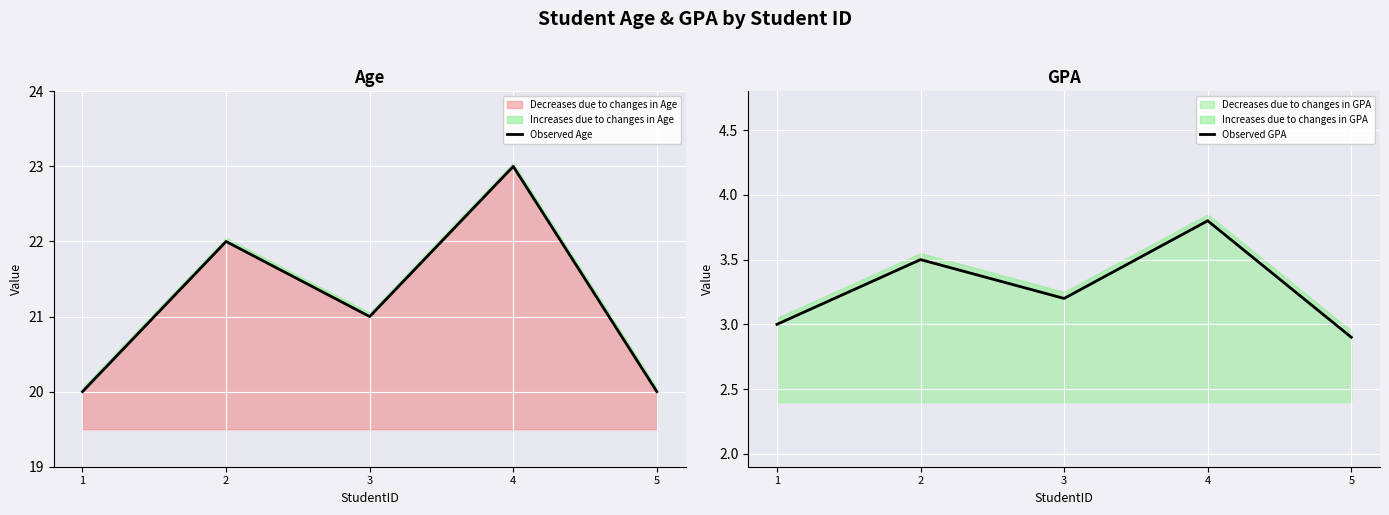

Between 1 and 5, which is larger?

1